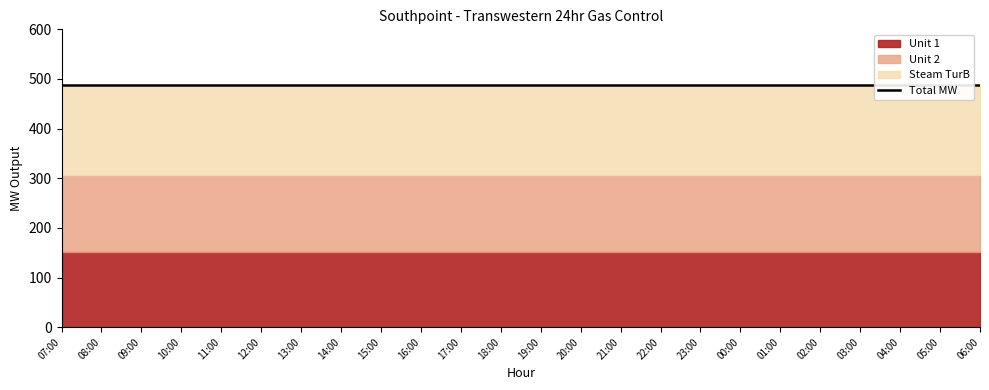

Rank the series at 20:00 from lowest to highest value.

Unit 1, Unit 2, Steam TurB, Total MW